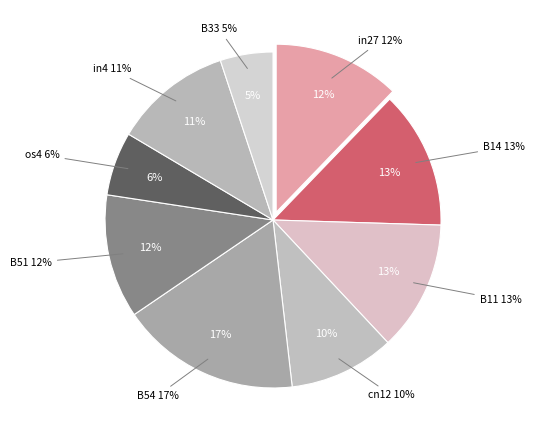

True or false: B51 accounts for 12% of the total.

True